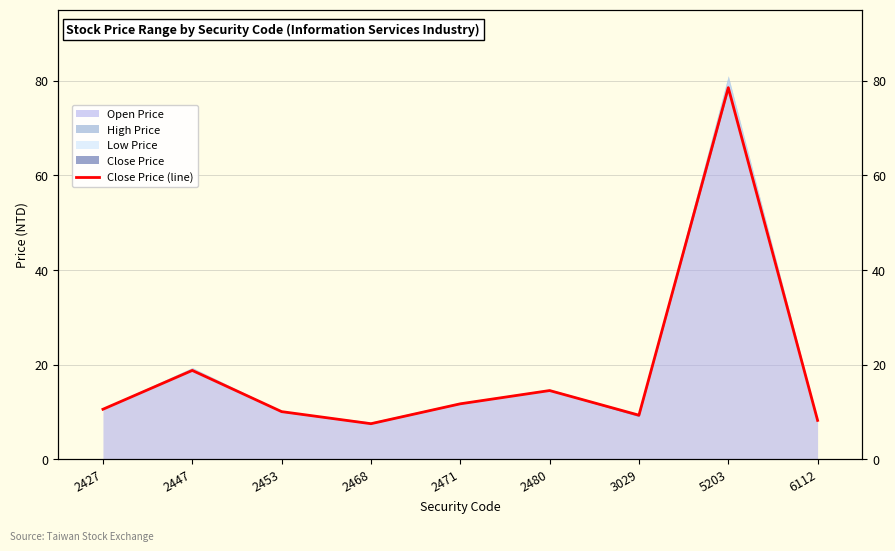

What is the value of the 1st point from the left?

10.6